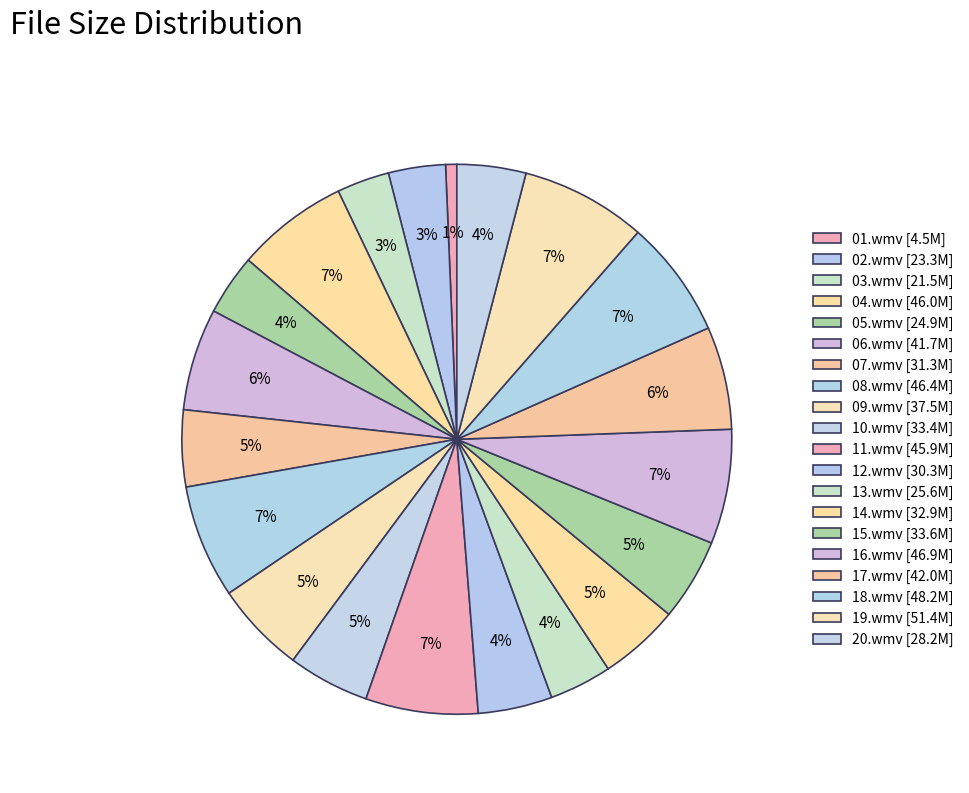

How much of the chart is everything except 18.wmv?

93.1%